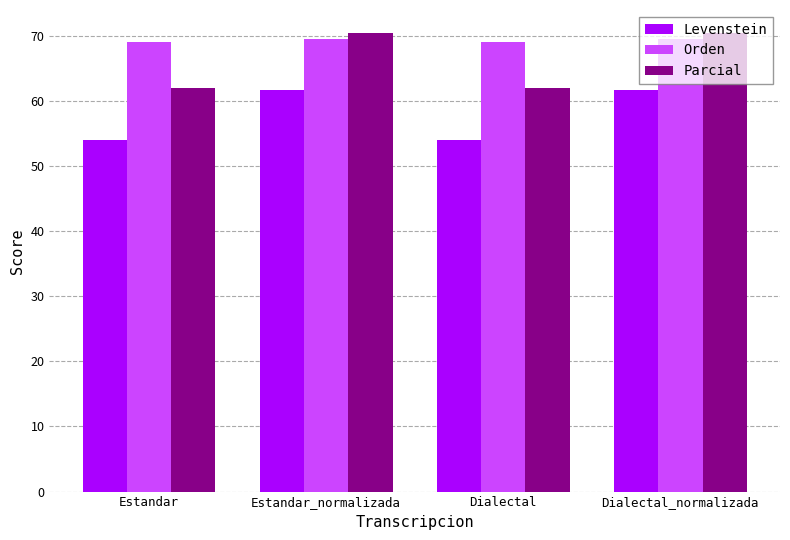

What are all the series names shown in the legend?

Levenstein, Orden, Parcial